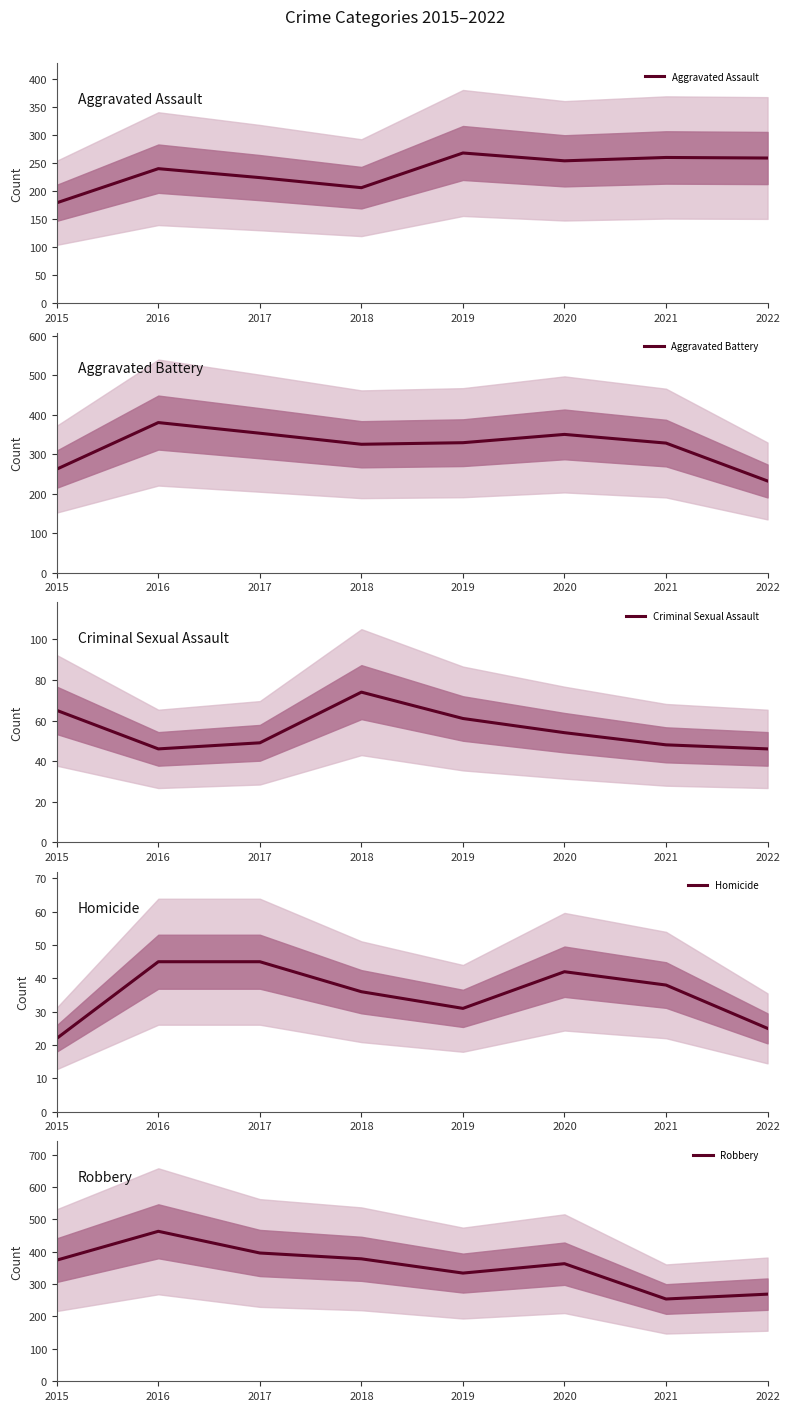

At how many categories does at least one series exceed 154?

8